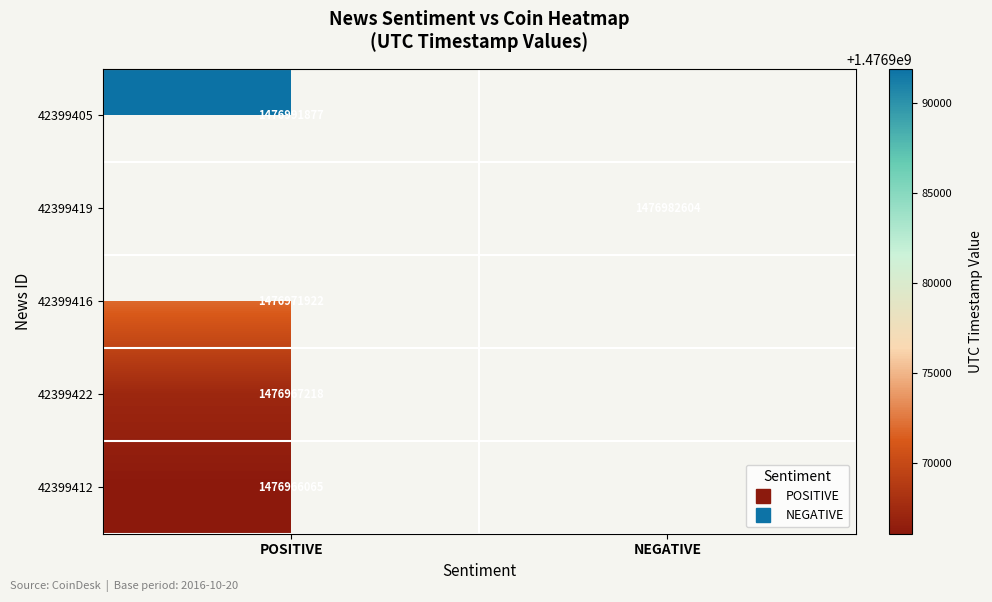

Which has a higher value, POSITIVE or NEGATIVE?

NEGATIVE